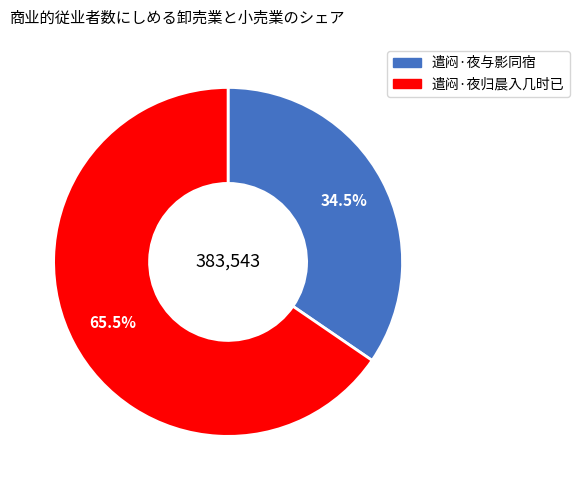

To the nearest percent, what is the difference between the 遣闷·夜归晨入几时已 and 遣闷·夜与影同宿 slice percentages?

31%